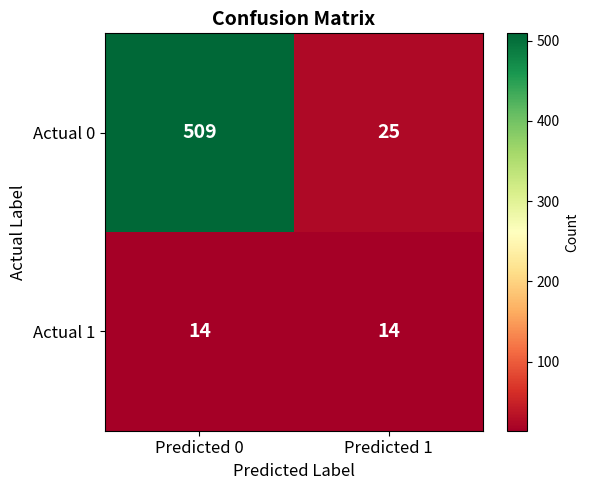

What is the approximate value of Actual 1 at Predicted 1?

14